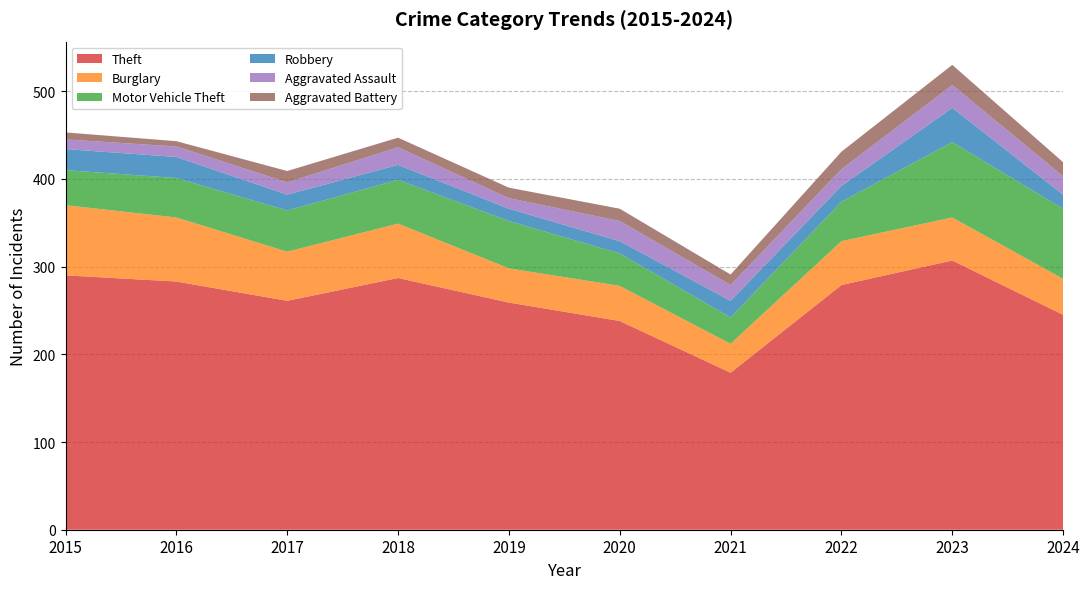

Reading right to left, what are all the values shown in this chart?

Theft: 2024=245	2023=307	2022=279	2021=179	2020=238	2019=259	2018=287	2017=261	2016=283	2015=290
Burglary: 2024=41	2023=49	2022=50	2021=33	2020=40	2019=39	2018=62	2017=56	2016=73	2015=80
Motor Vehicle Theft: 2024=80	2023=86	2022=45	2021=30	2020=37	2019=54	2018=50	2017=47	2016=45	2015=40
Robbery: 2024=16	2023=39	2022=18	2021=19	2020=14	2019=14	2018=17	2017=18	2016=24	2015=24
Aggravated Assault: 2024=21	2023=26	2022=19	2021=18	2020=23	2019=12	2018=20	2017=14	2016=12	2015=11
Aggravated Battery: 2024=16	2023=23	2022=20	2021=12	2020=14	2019=12	2018=11	2017=13	2016=6	2015=8